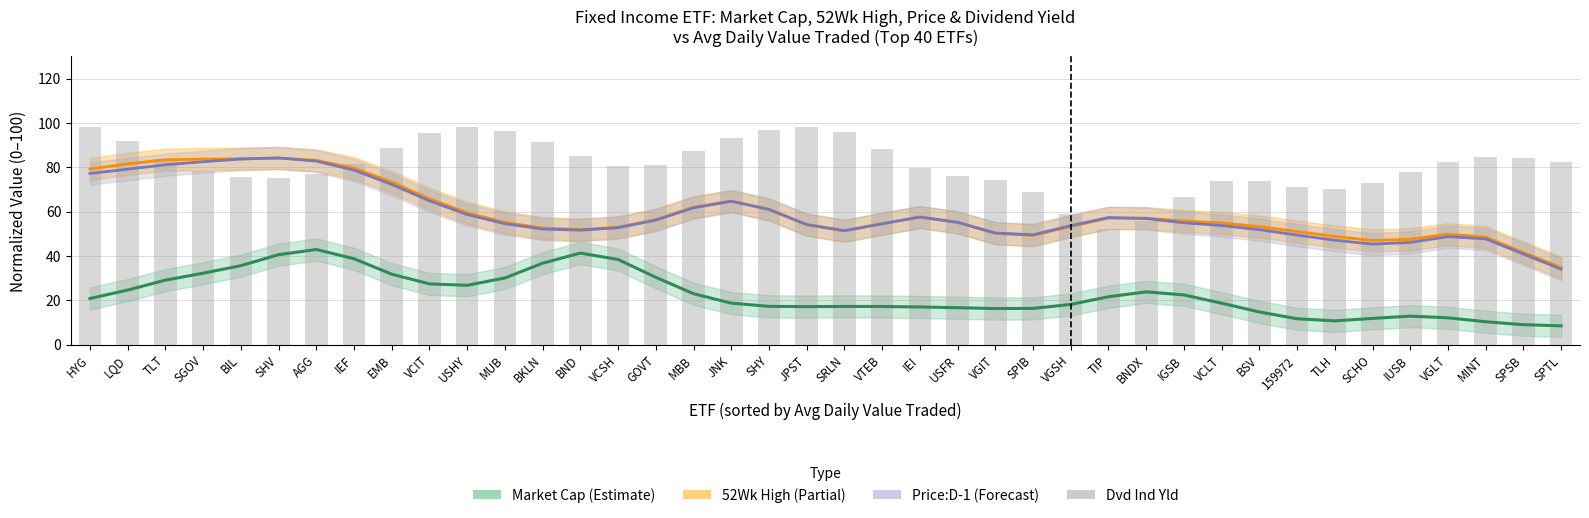

Which series has the largest range (max minus min)?

Price (Forecast)